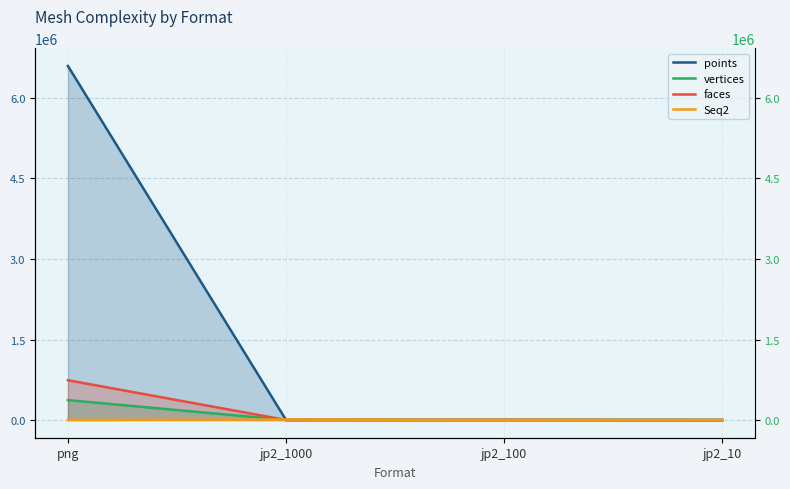

The faces series shows 1516 at jp2_100. True or false?

True